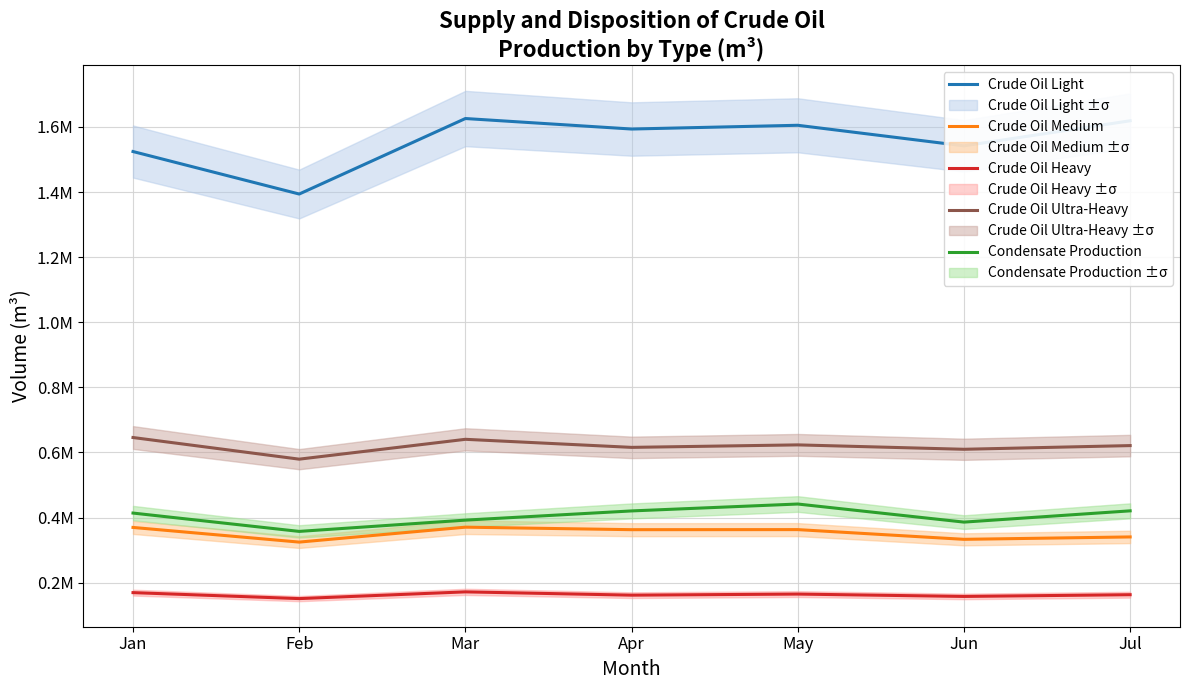

True or false: Crude Oil Light and Crude Oil Ultra-Heavy intersect in this chart.

False